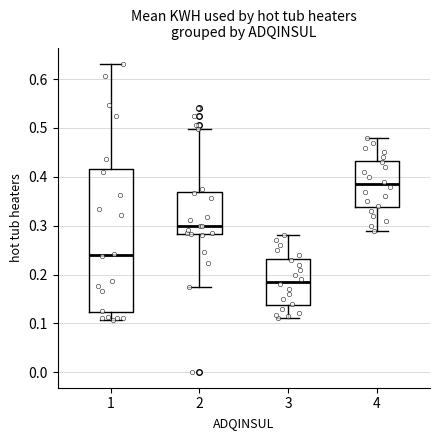

Which box's median line is the highest?

4